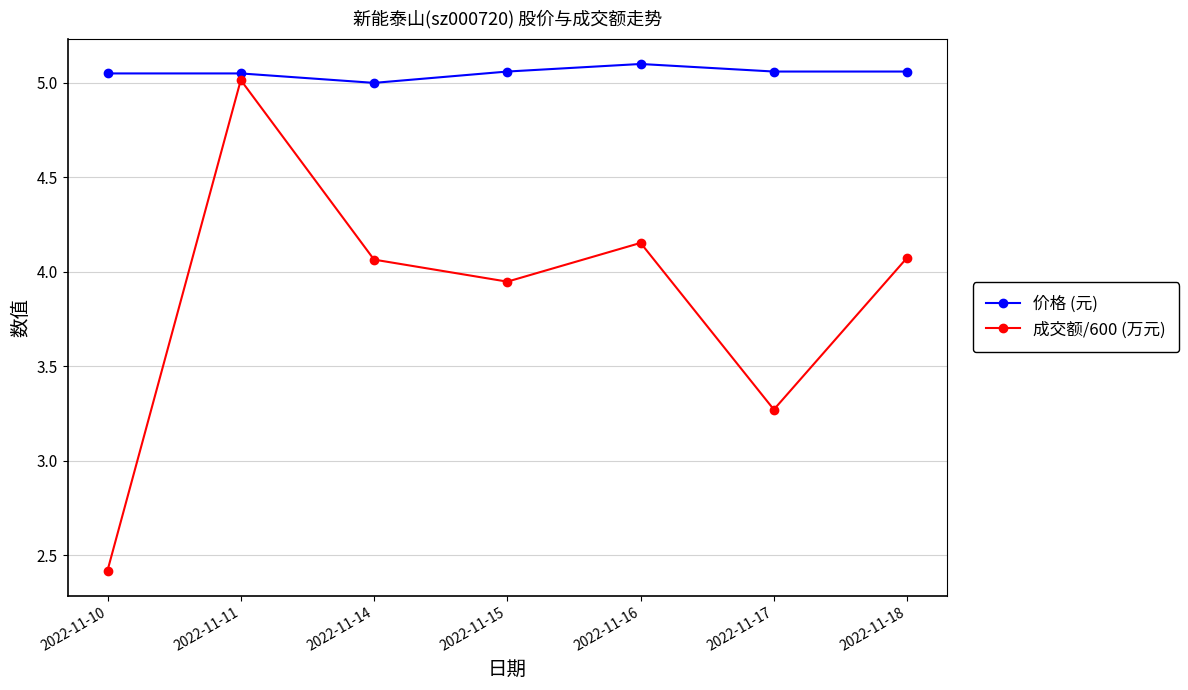

What is the difference between the highest and lowest values at 2022-11-10?

2.6